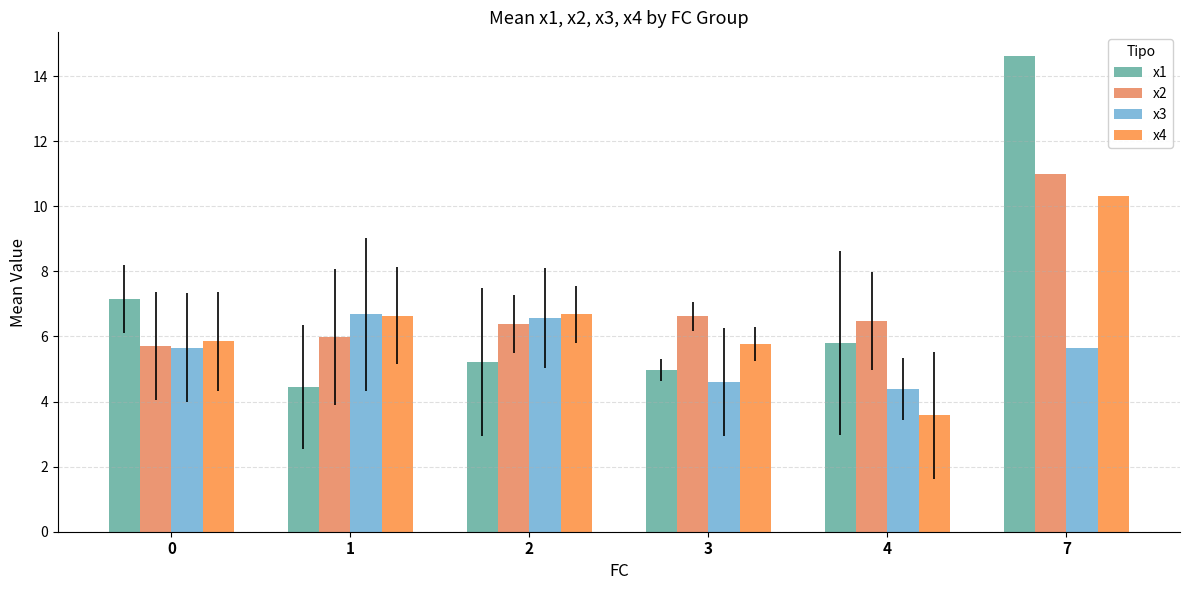

What is the highest value of the x2 series?

11.0